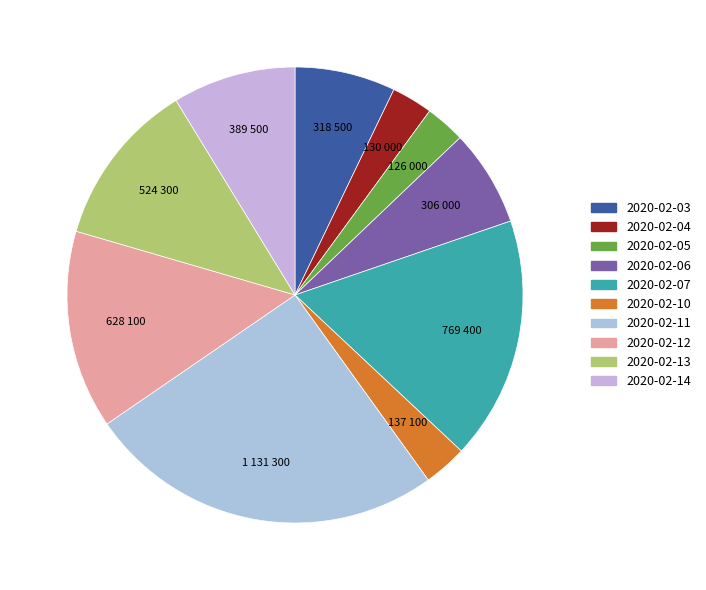

What percentage is NOT represented by 2020-02-04?

97.1%